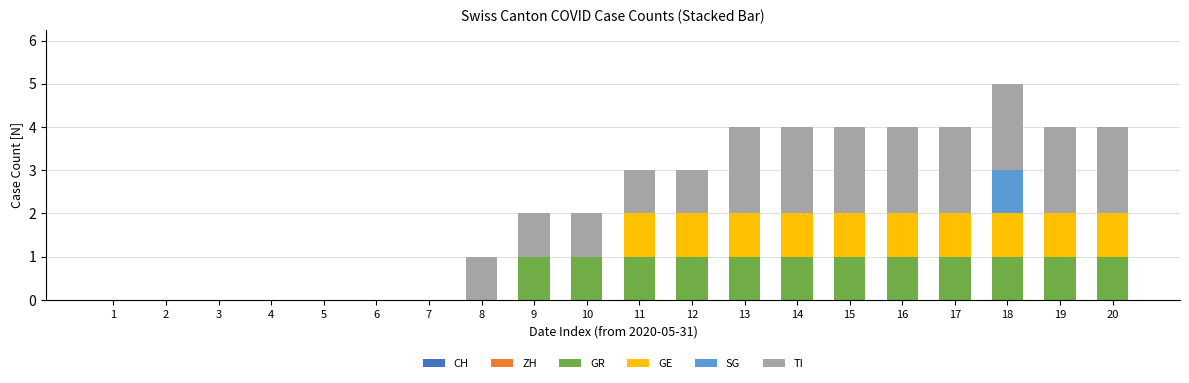

True or false: GR has a value of 0 at 16.

False